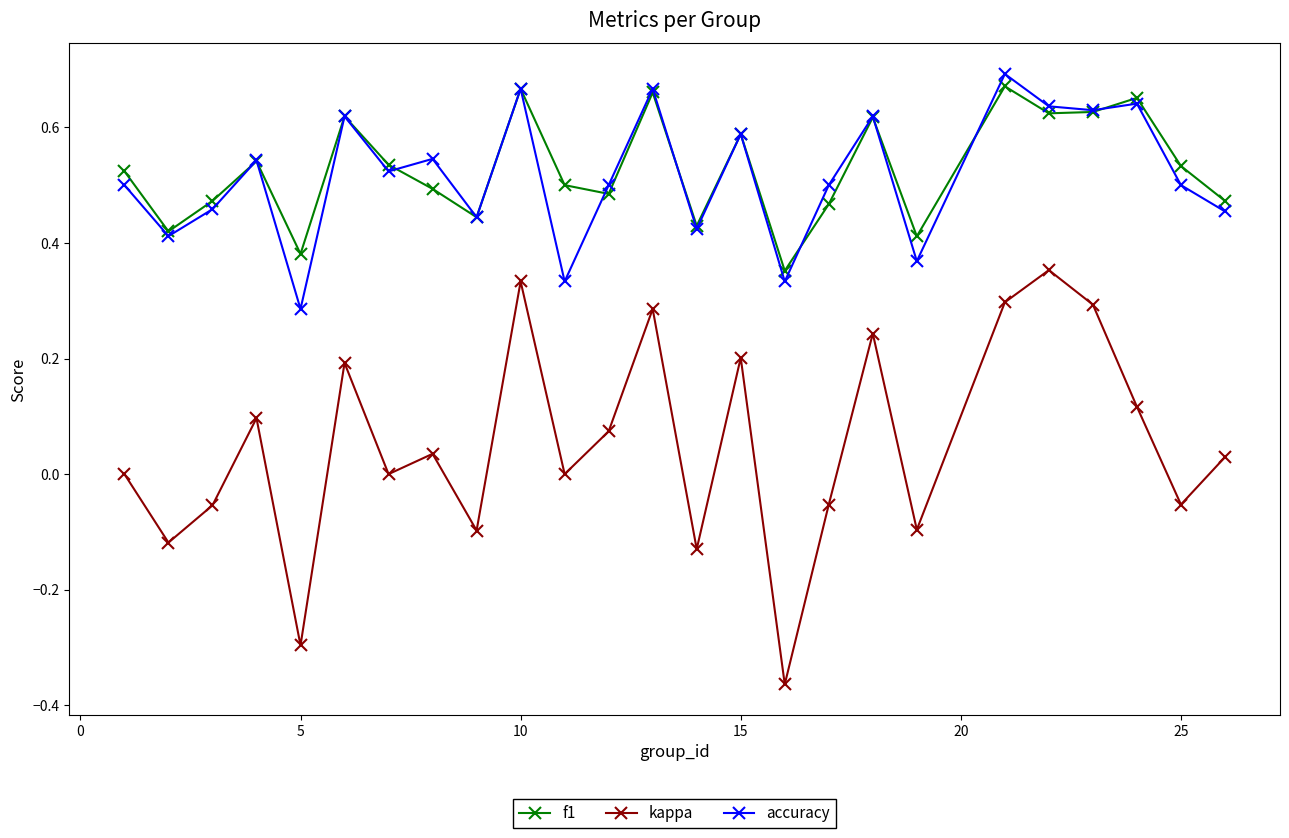

Which series has the largest range (max minus min)?

kappa